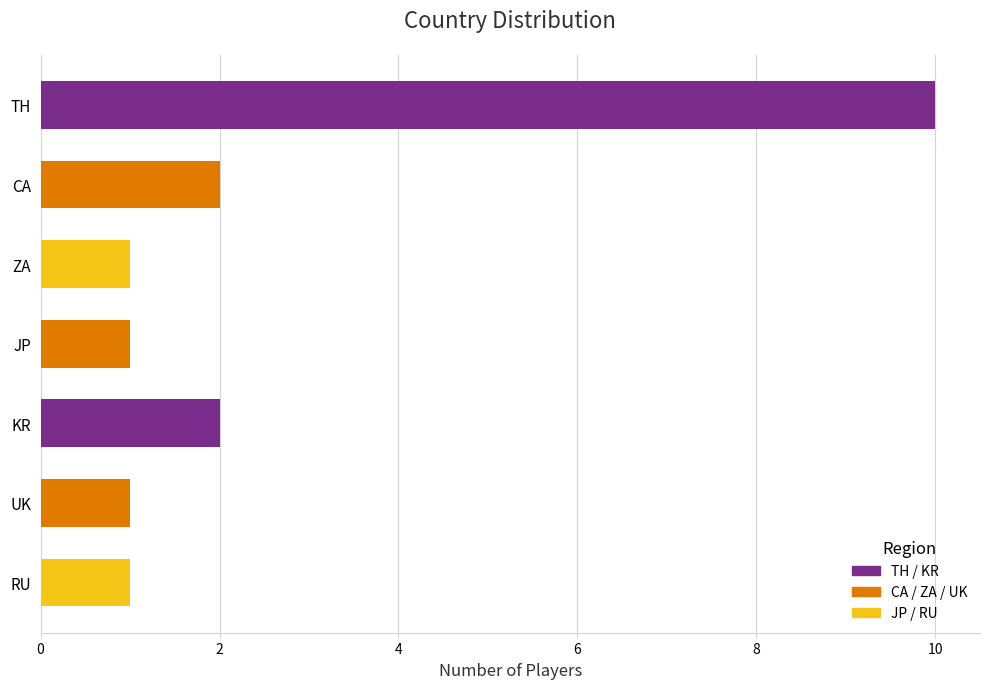

What is the sum of all values?

18